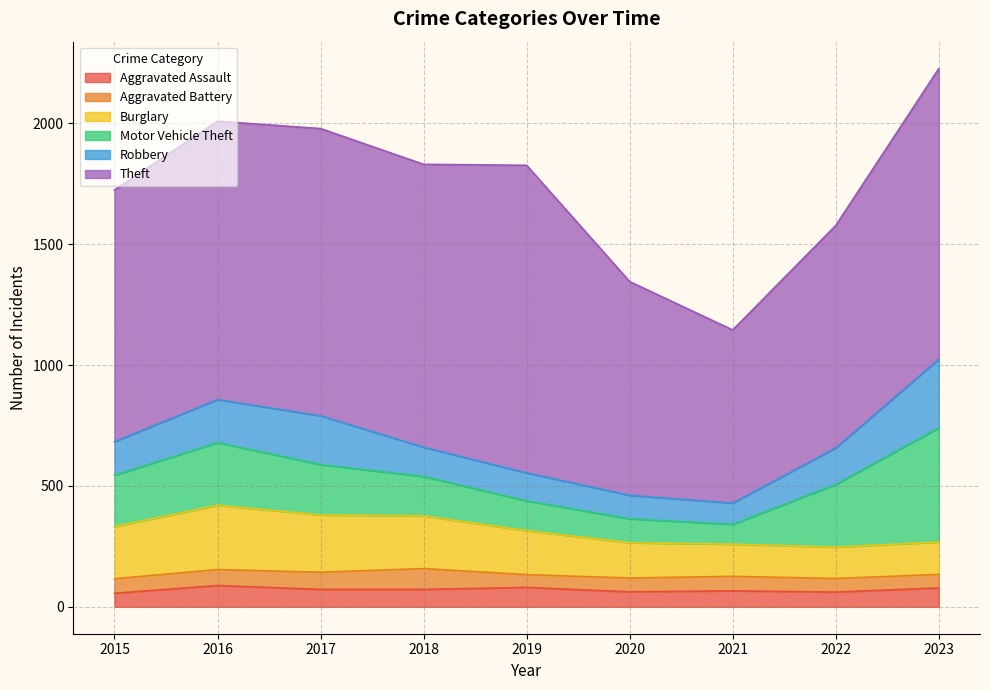

What is the difference between the second highest and second lowest values in the Aggravated Battery series?

15